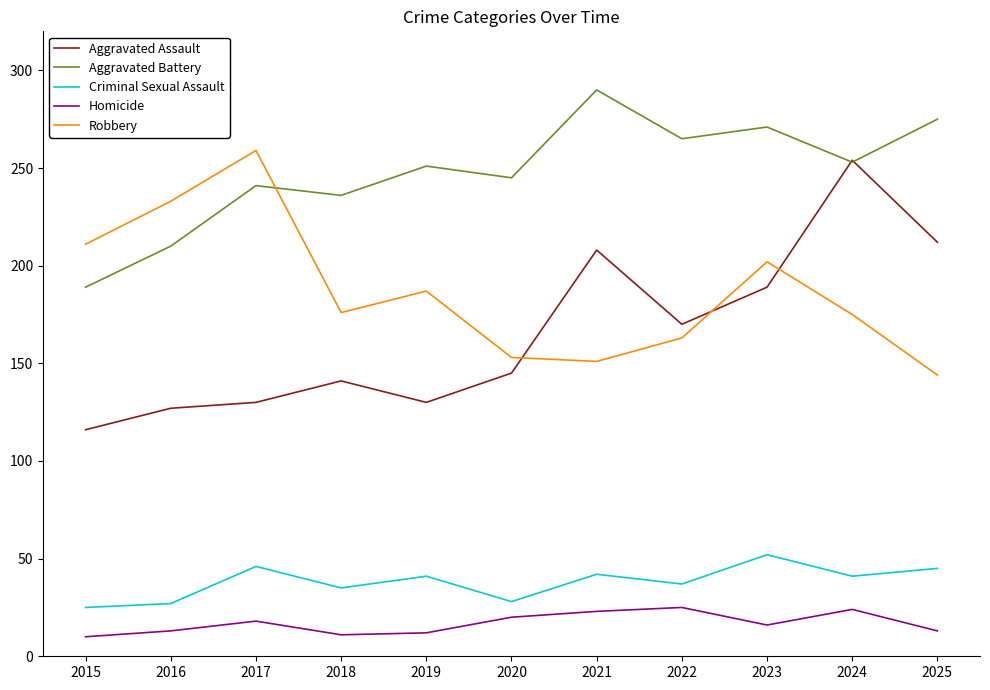

How many series are shown in this chart?

5